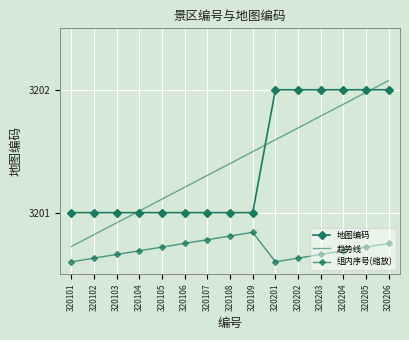

Reading right to left, list all the values displayed in this chart.

地图编码: 320206=3202.0	320205=3202.0	320204=3202.0	320203=3202.0	320202=3202.0	320201=3202.0	320109=3201.0	320108=3201.0	320107=3201.0	320106=3201.0	320105=3201.0	320104=3201.0	320103=3201.0	320102=3201.0	320101=3201.0
趋势线: 320206=3202.1	320205=3202.0	320204=3201.9	320203=3201.8	320202=3201.7	320201=3201.6	320109=3201.5	320108=3201.4	320107=3201.3	320106=3201.2	320105=3201.1	320104=3201.0	320103=3200.9	320102=3200.8	320101=3200.7
组内序号(缩放): 320206=3200.8	320205=3200.7	320204=3200.7	320203=3200.7	320202=3200.6	320201=3200.6	320109=3200.8	320108=3200.8	320107=3200.8	320106=3200.8	320105=3200.7	320104=3200.7	320103=3200.7	320102=3200.6	320101=3200.6